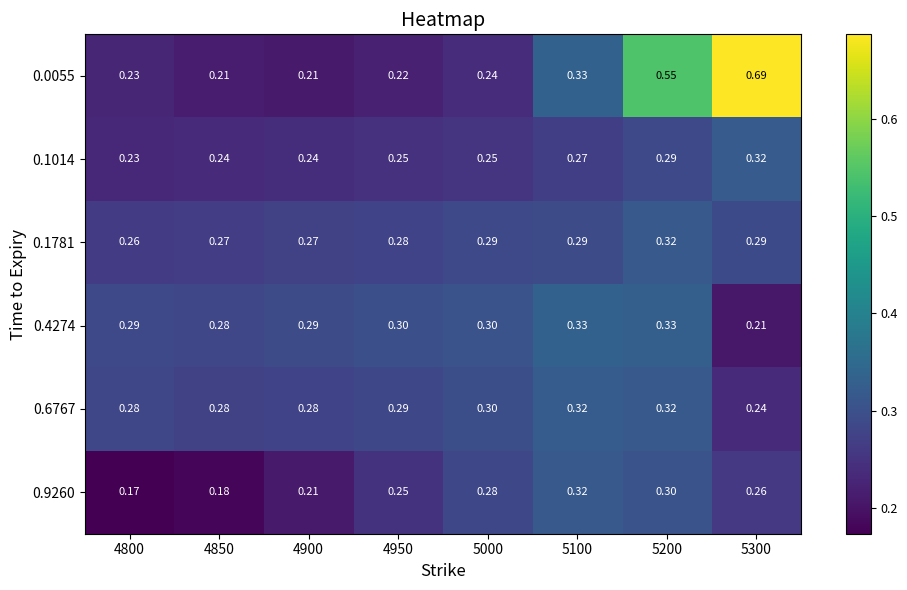

Is the value of 0.0055 at 5300 greater than the value of 0.6767 at 4800?

Yes